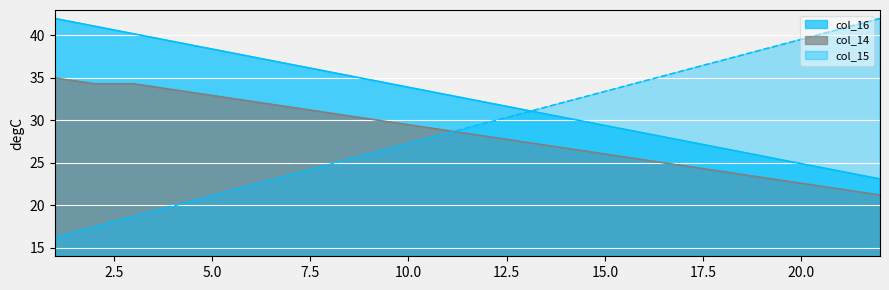

What is the difference between the maximum and second lowest values in the col_15 series?

24.5